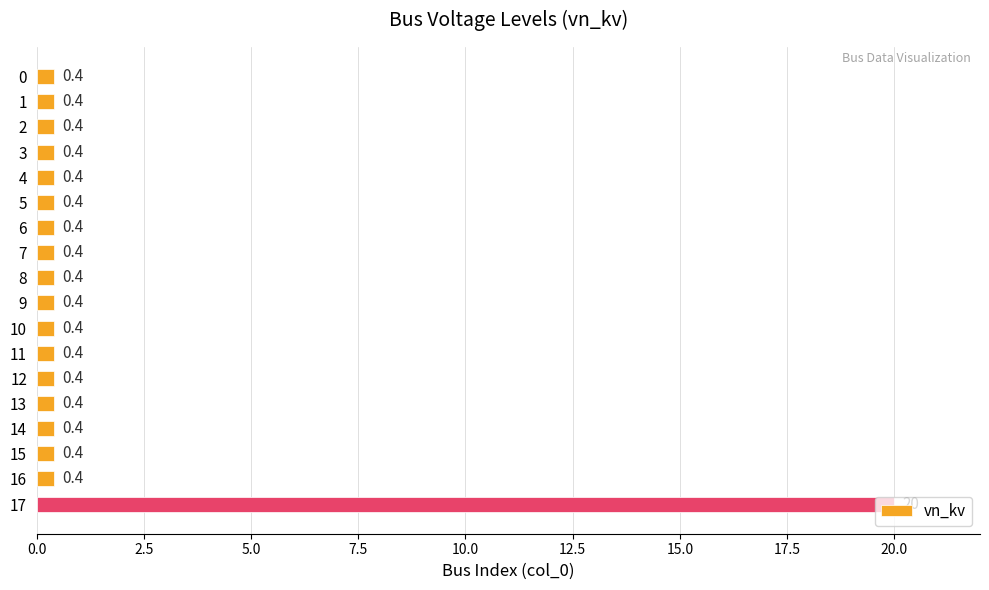

True or false: the data shows 0.4 at 1.

True